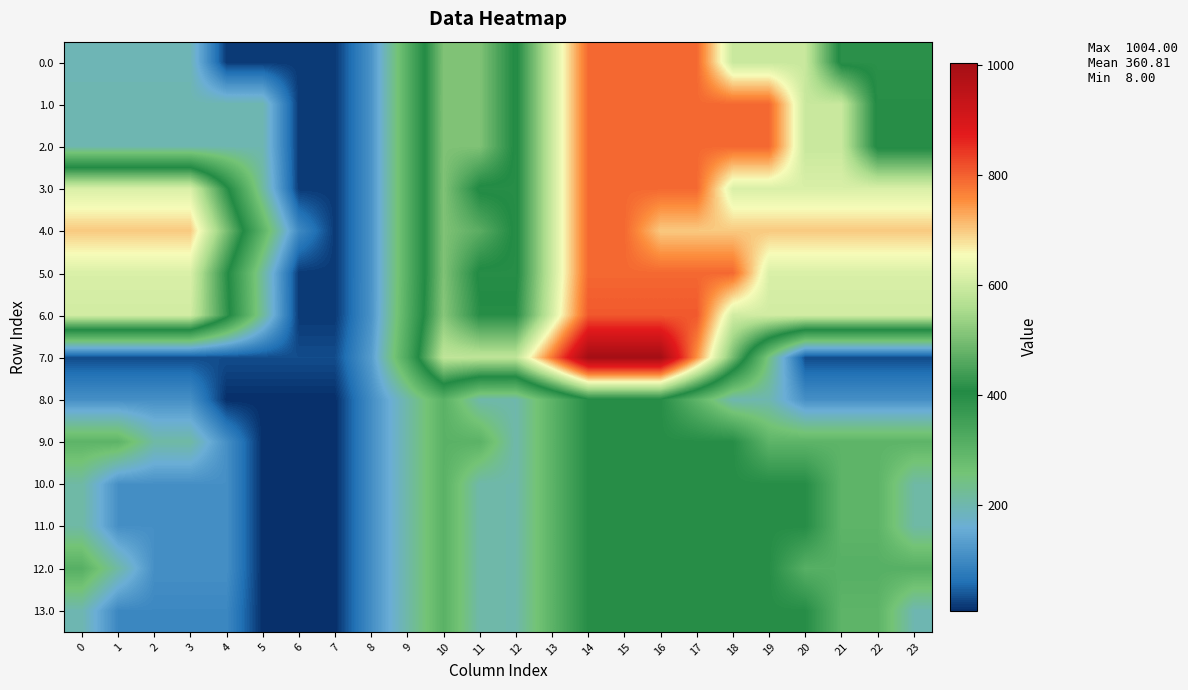

What is the total value across all series at 23?

5091.6